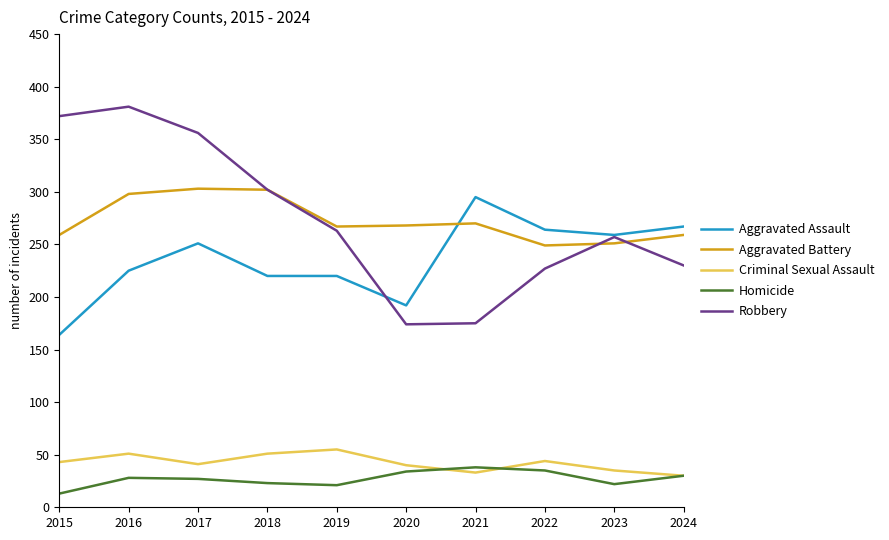

True or false: Aggravated Assault and Criminal Sexual Assault intersect in this chart.

False